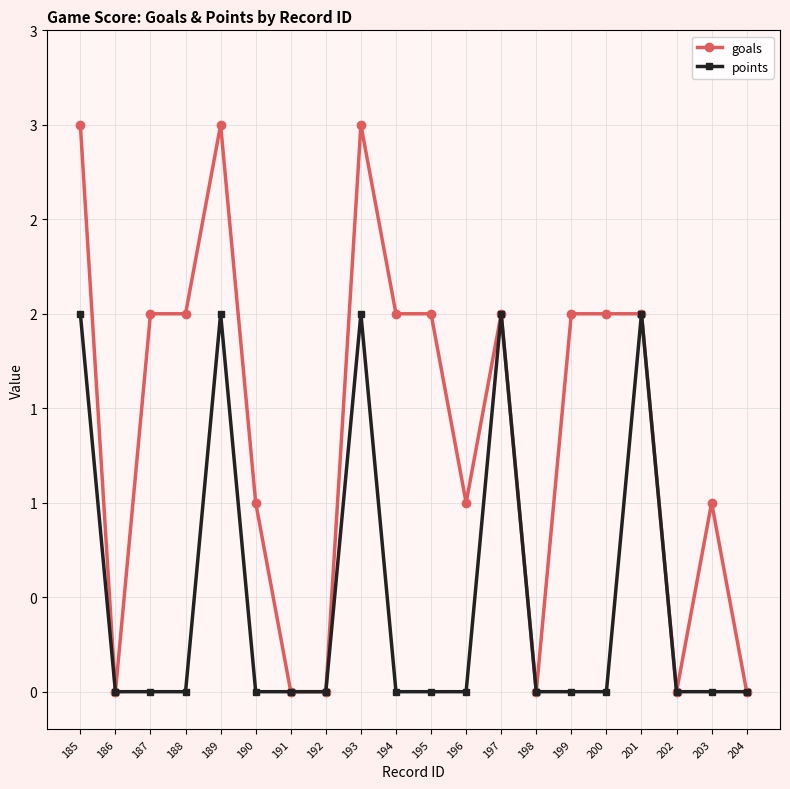

What are all the series names shown in the legend?

goals, points